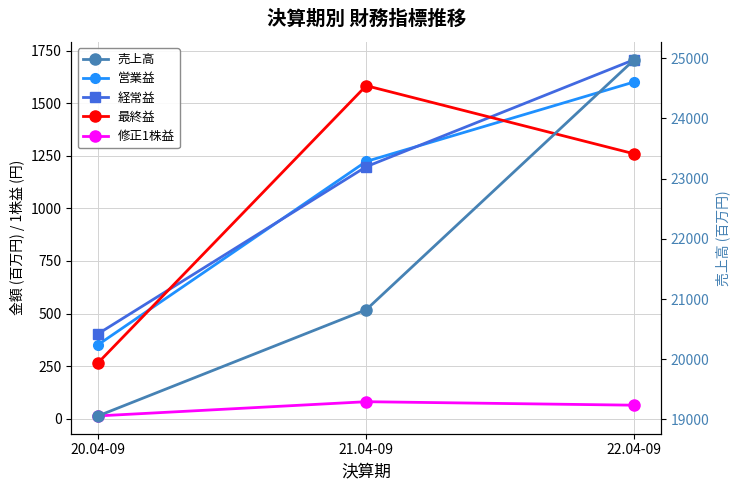

The value of 売上高 at 22.04-09 is 24977.0. True or false?

True